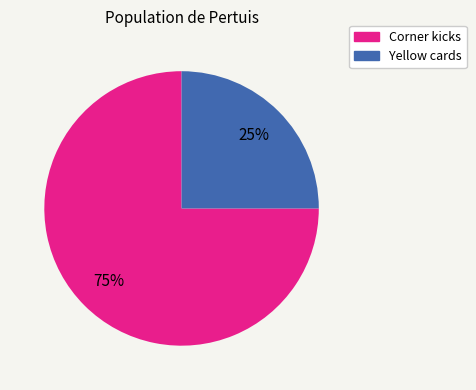

Which slice is the largest?

Corner kicks